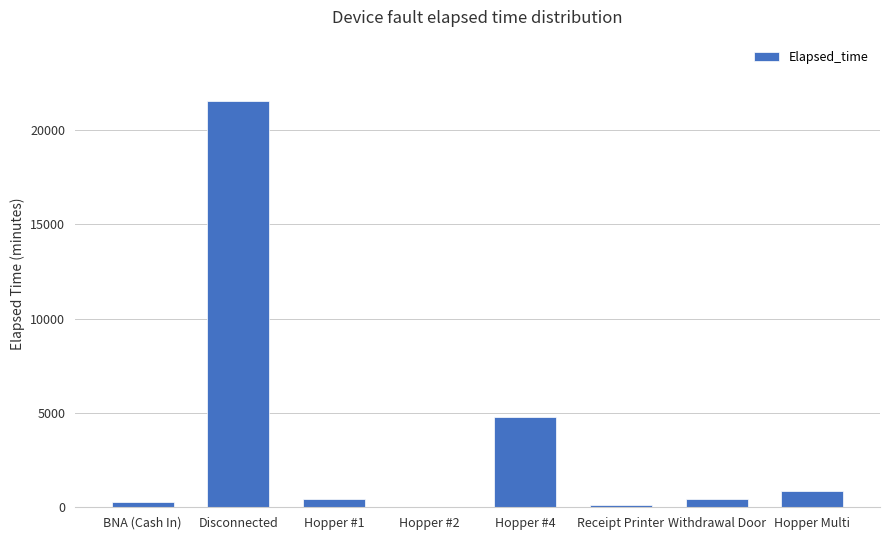

Which category has the highest value across all series?

Disconnected